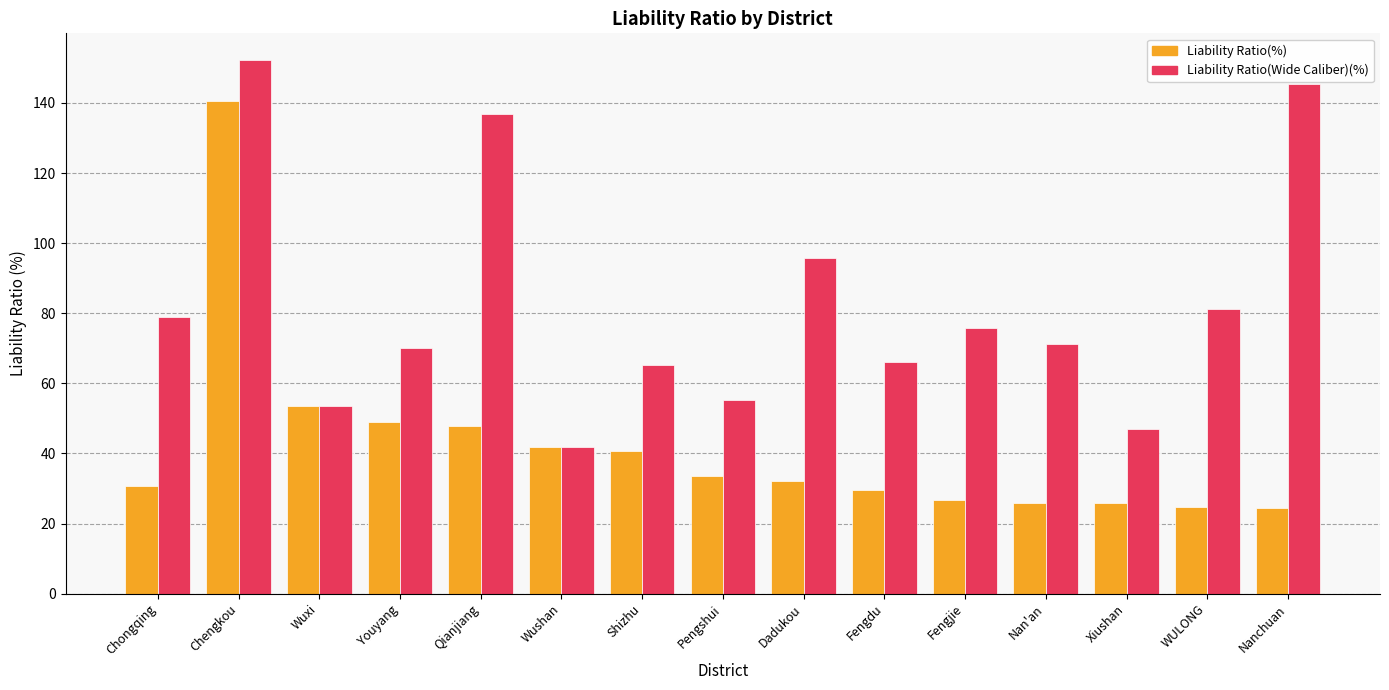

What is the difference between the highest and lowest values at Fengdu?

36.5